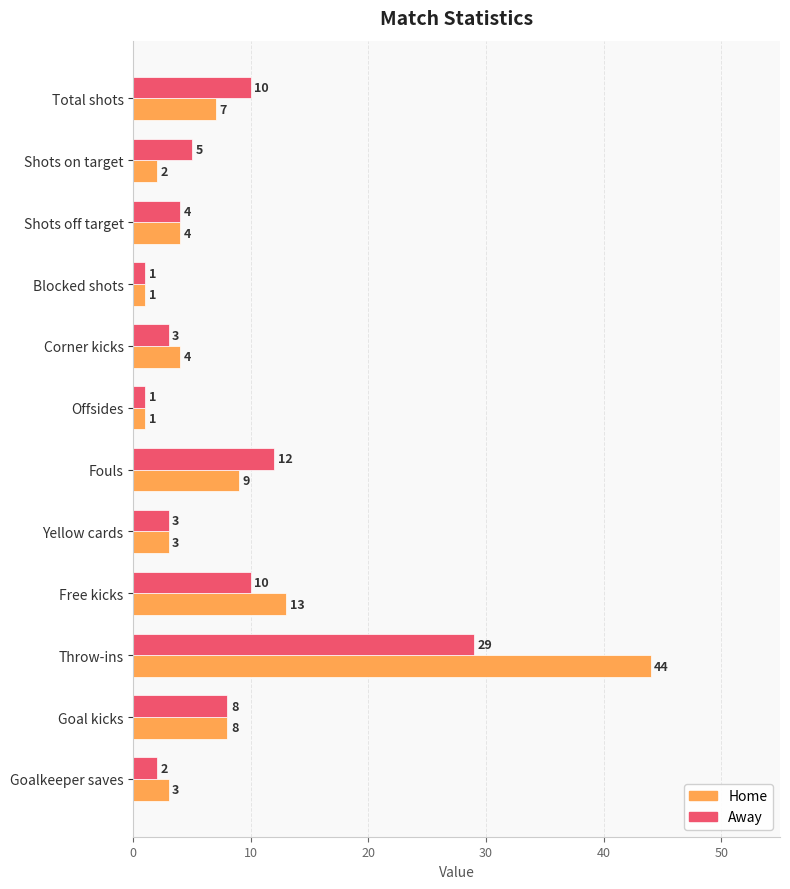

Which label corresponds to the largest value in the chart?

Throw-ins